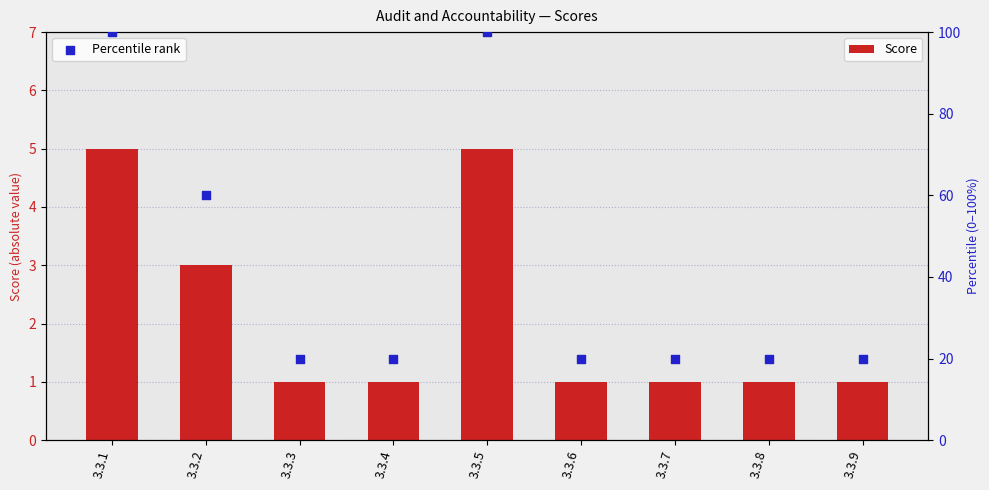

Which series reaches the maximum Y coordinate?

Percentile rank